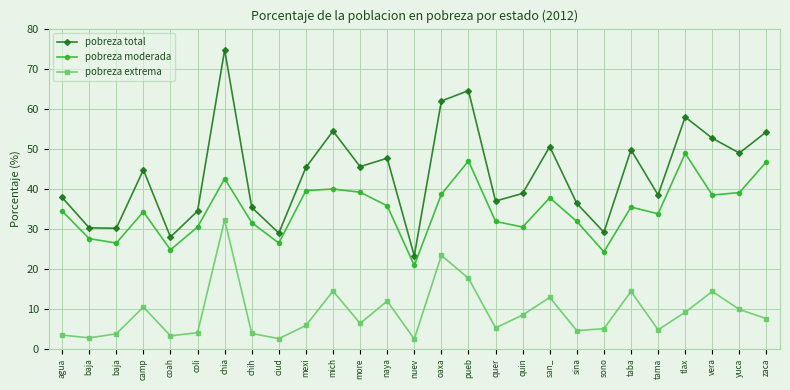

What is the maximum value for pobreza moderada?

48.8